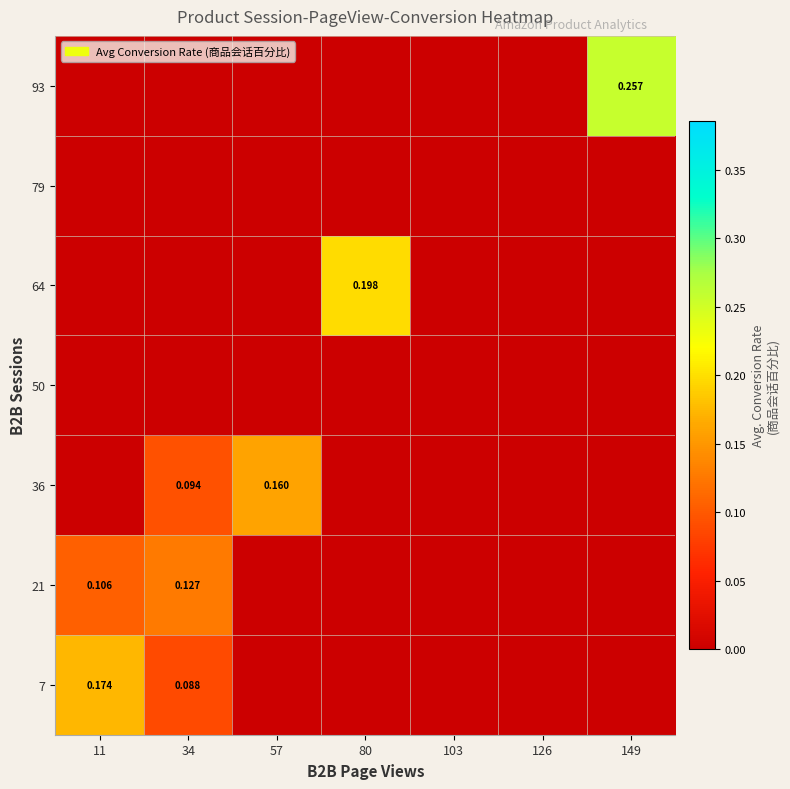

True or false: 7 has a value of 0.0 at 149.

True